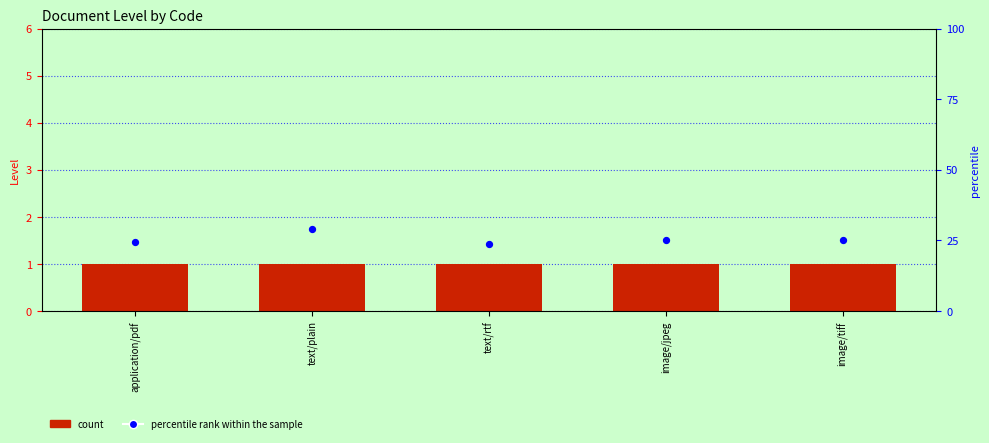

Which series has the largest total across all categories?

percentile rank within the sample